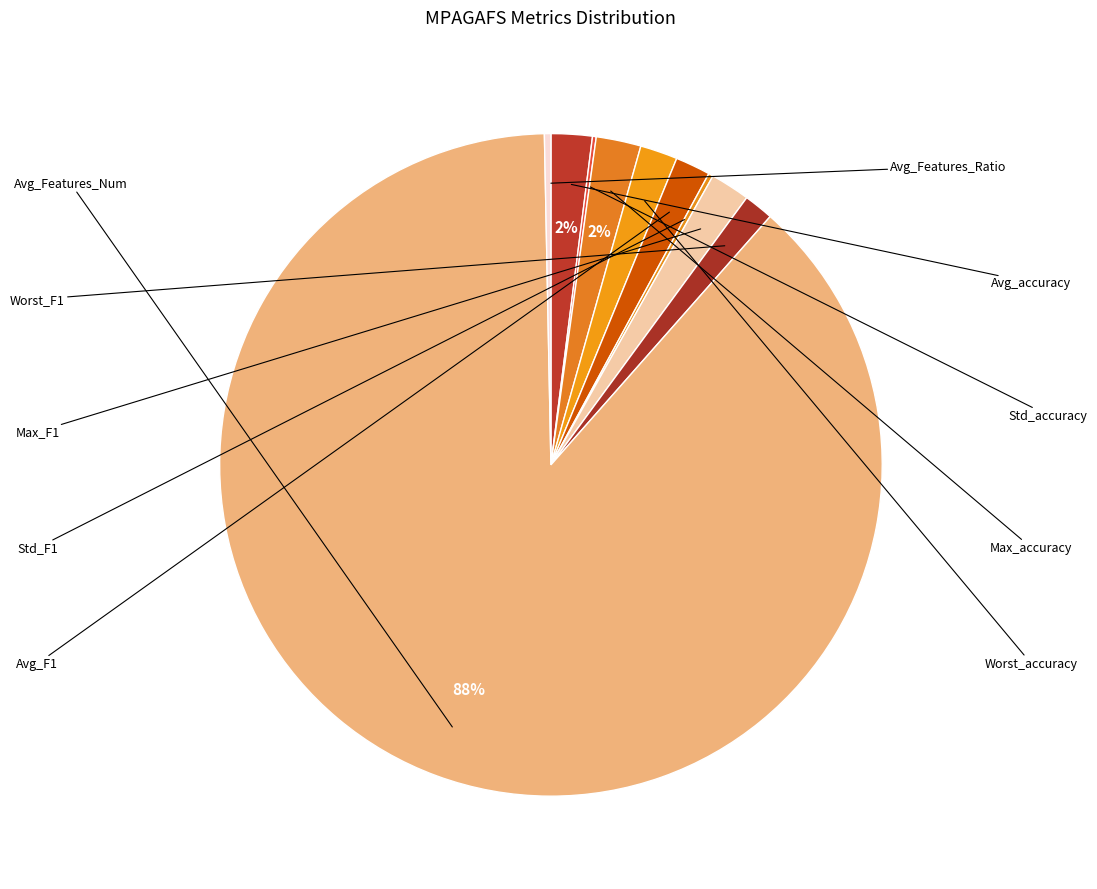

How many segments does this pie chart have?

10